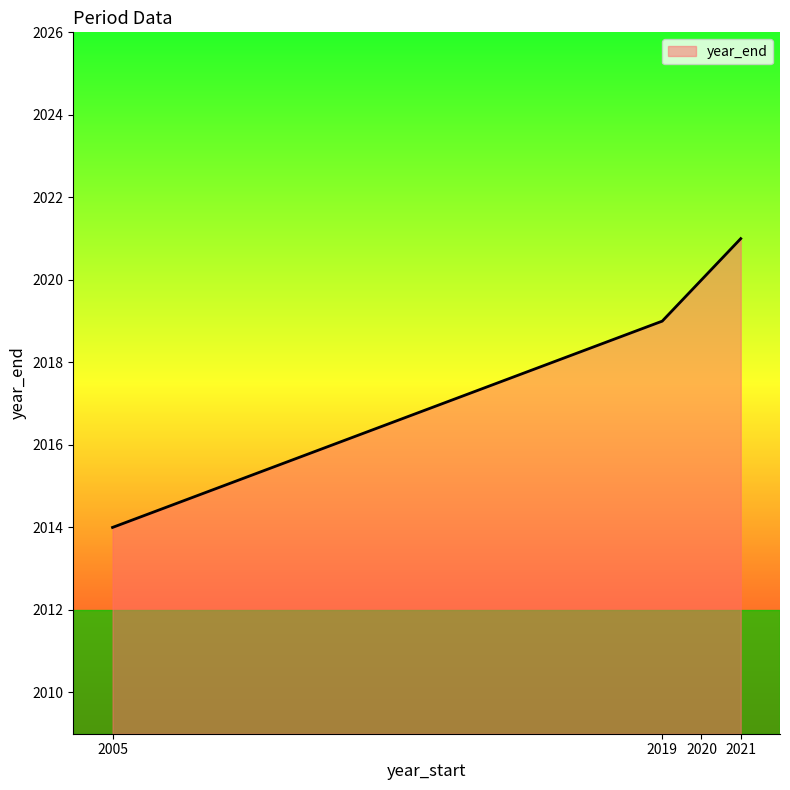

The value at 2019 is 2019. True or false?

True